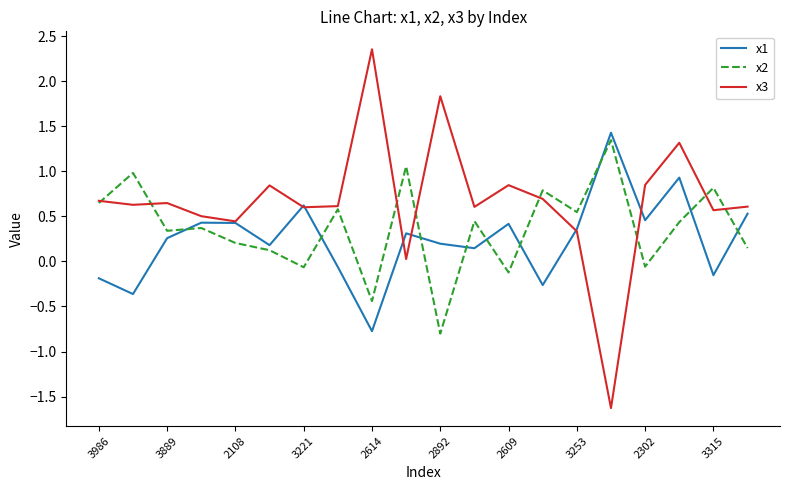

Does the chart have visible grid lines?

No